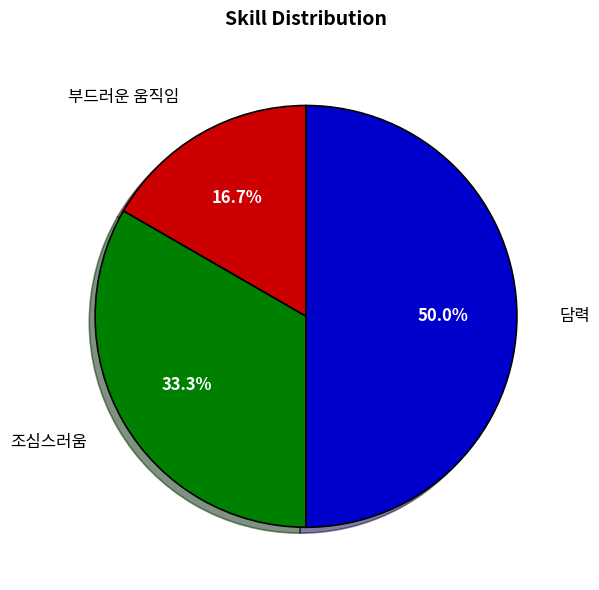

True or false: 조심스러움 accounts for 33% of the total.

True